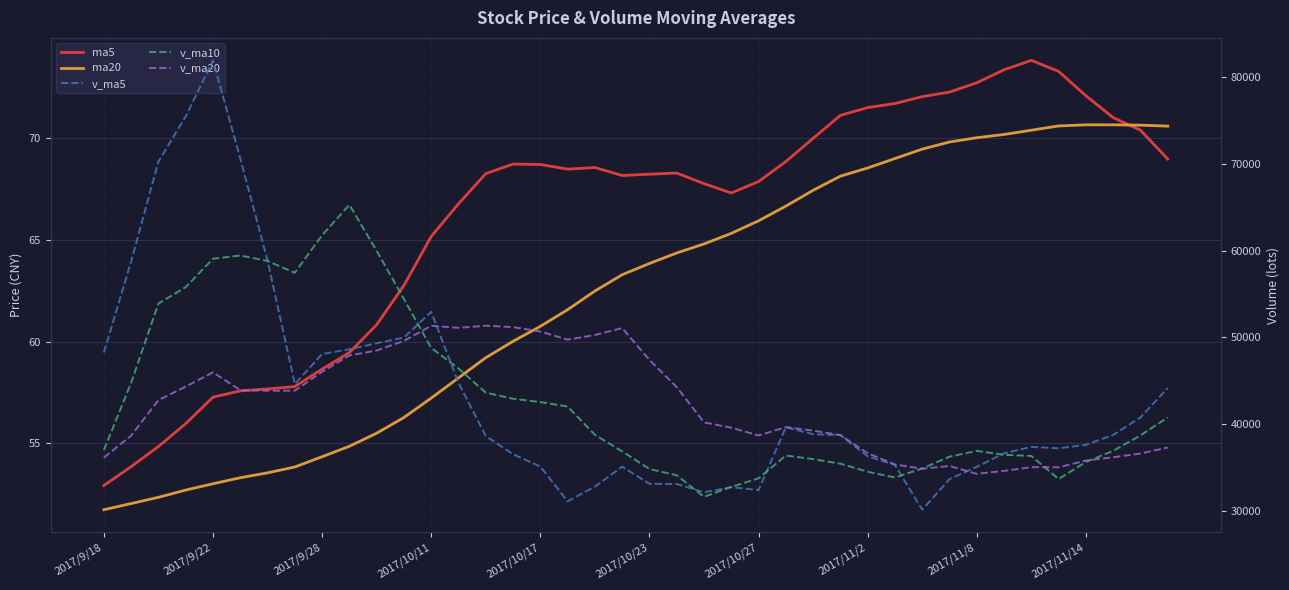

Which category has the lowest value in the ma20 series?

2017/9/18